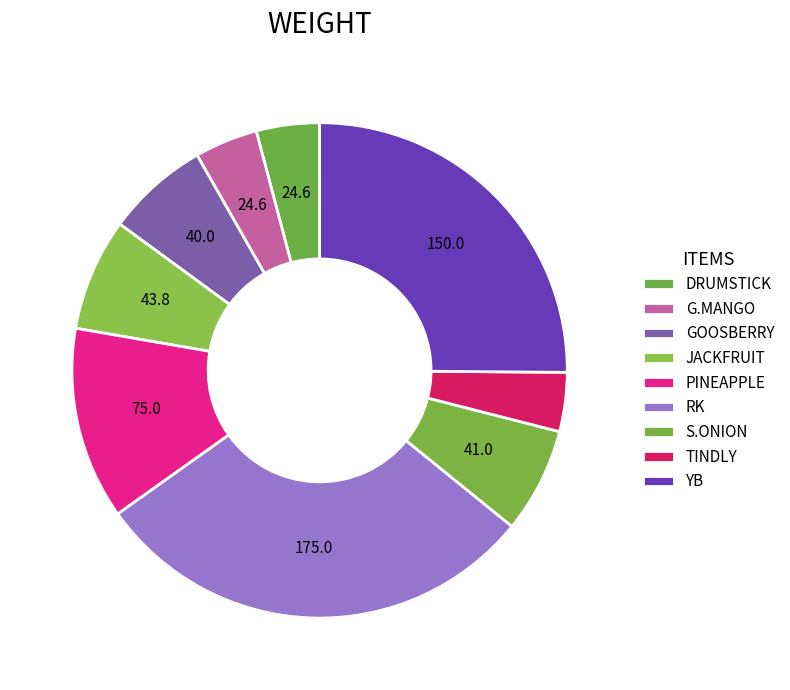

Rank the categories by value from lowest to highest.

TINDLY, DRUMSTICK, G.MANGO, GOOSBERRY, S.ONION, JACKFRUIT, PINEAPPLE, YB, RK